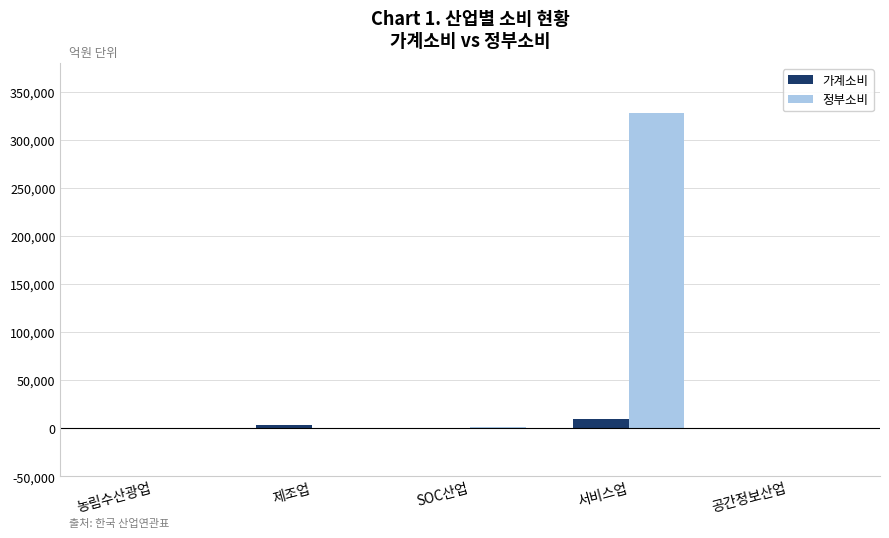

Is the value of 가계소비 at 서비스업 greater than the value of 정부소비 at 농림수산광업?

Yes